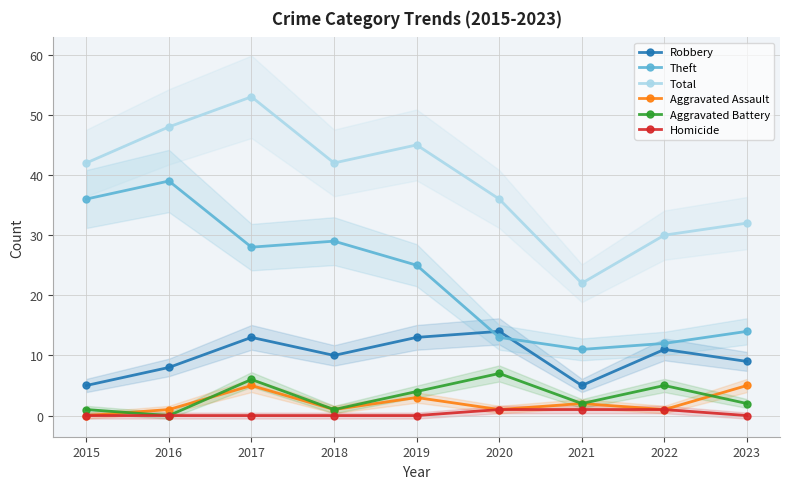

How many values in Homicide are above zero?

3